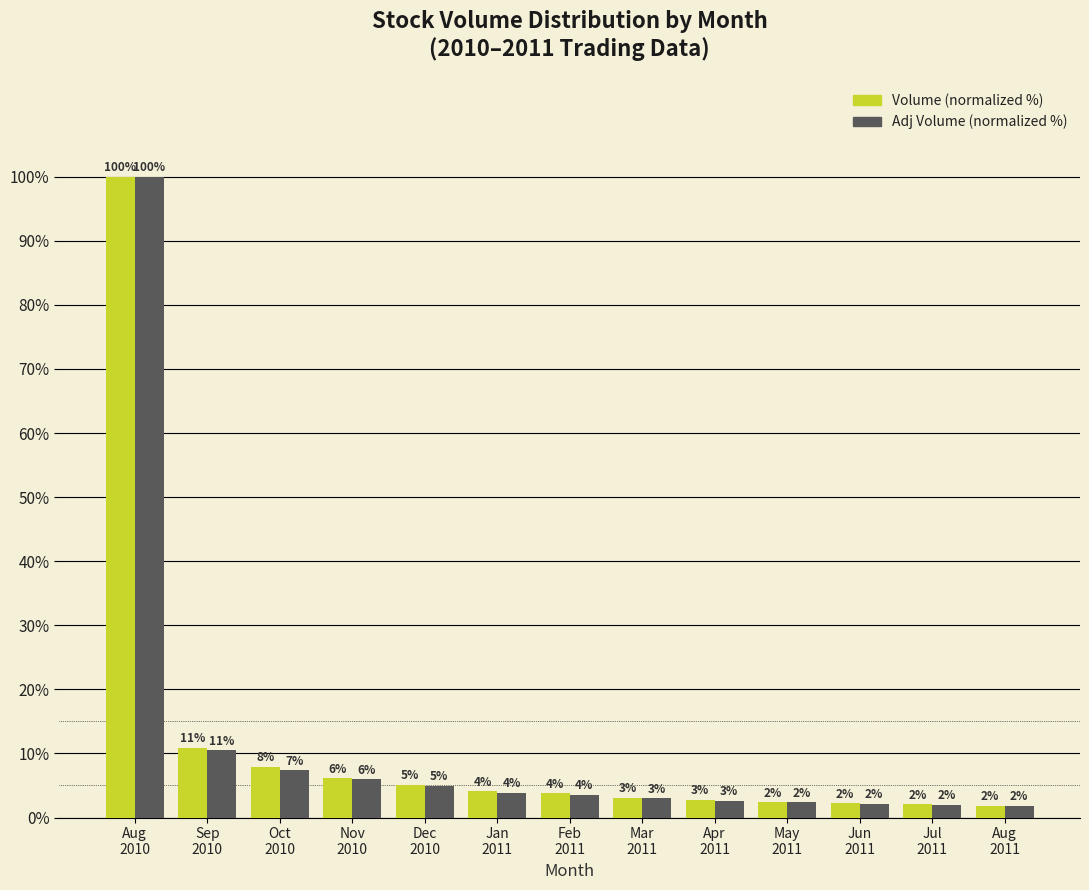

What is the maximum value for Volume (normalized %)?

100.0